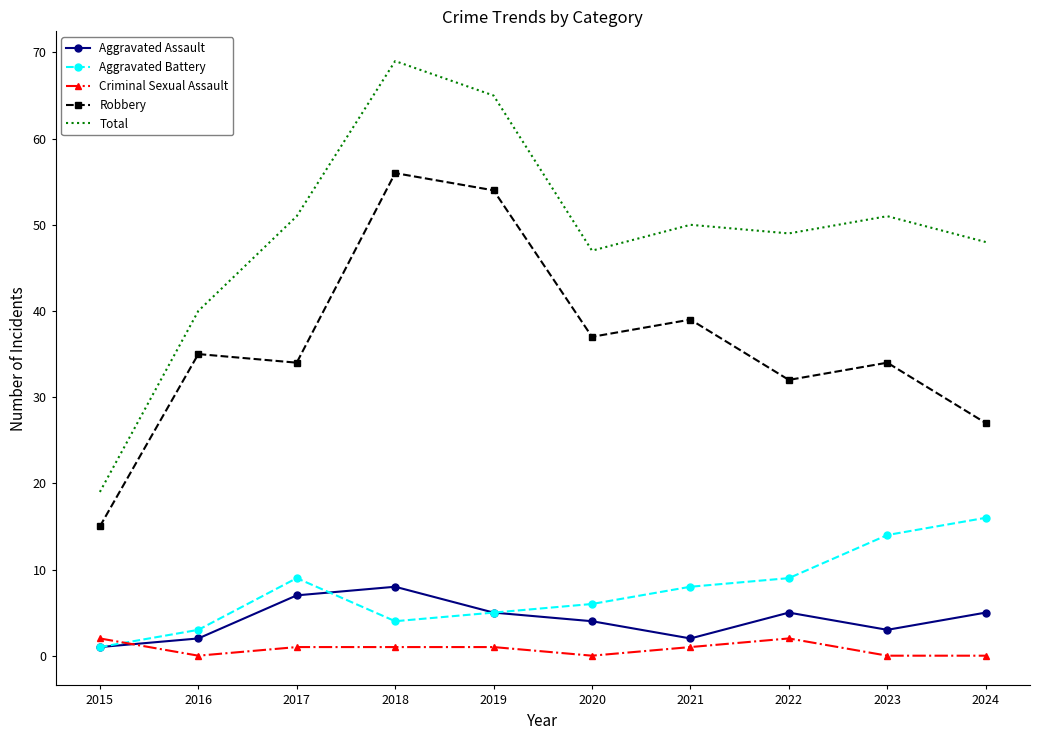

Is the value of Robbery at 2015 greater than the value of Aggravated Assault at 2020?

Yes